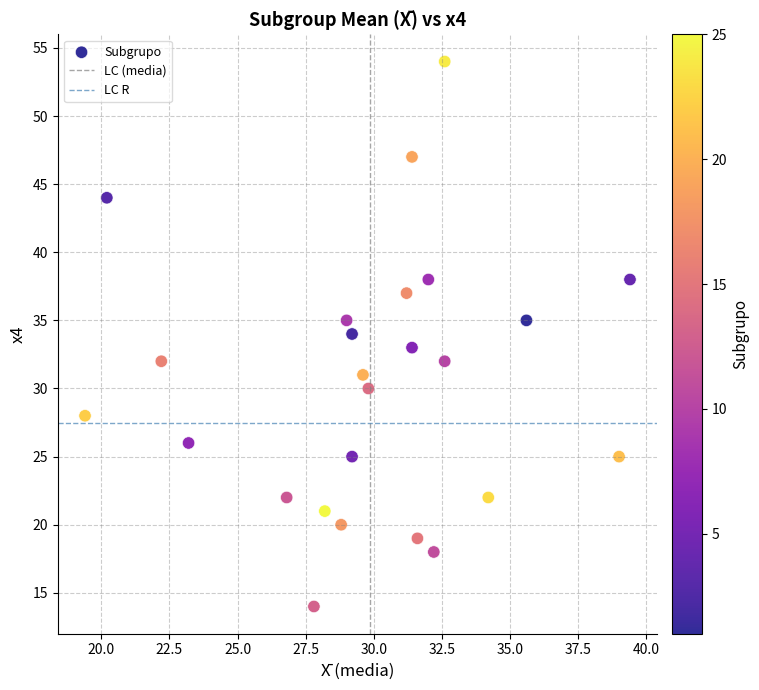

What is the range of Y values (max minus min)?

40